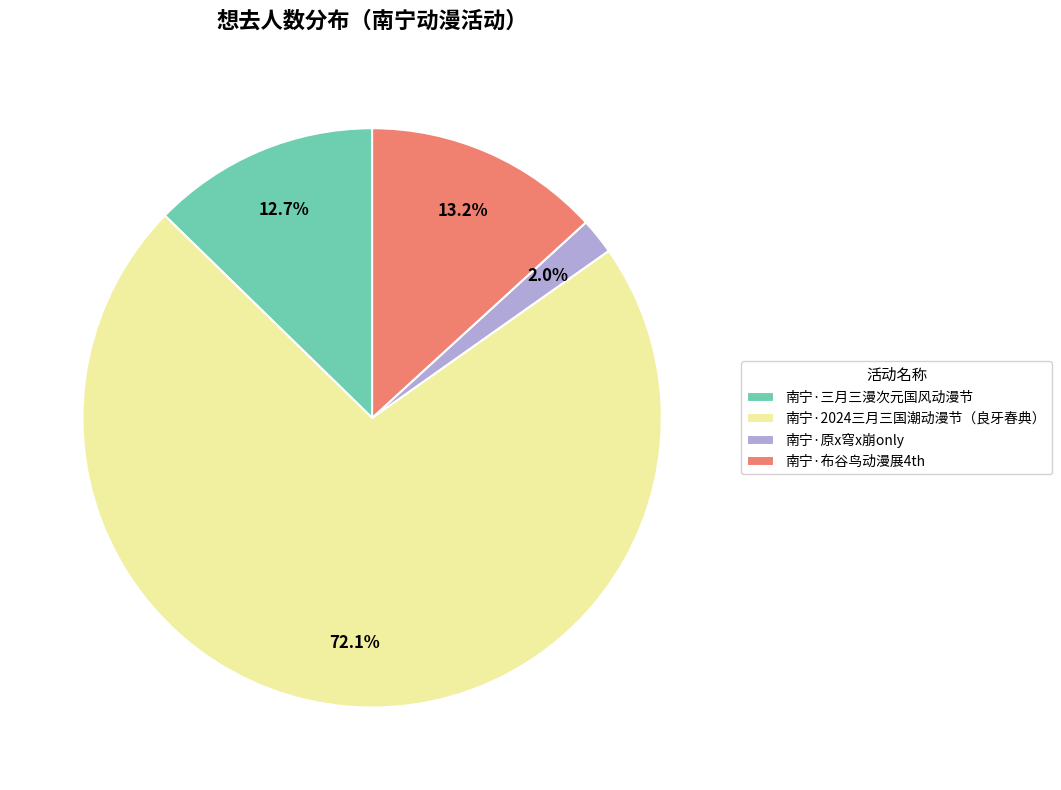

What percentage is the 南宁·2024三月三国潮动漫节（良牙春典） slice, to the nearest percent?

72%